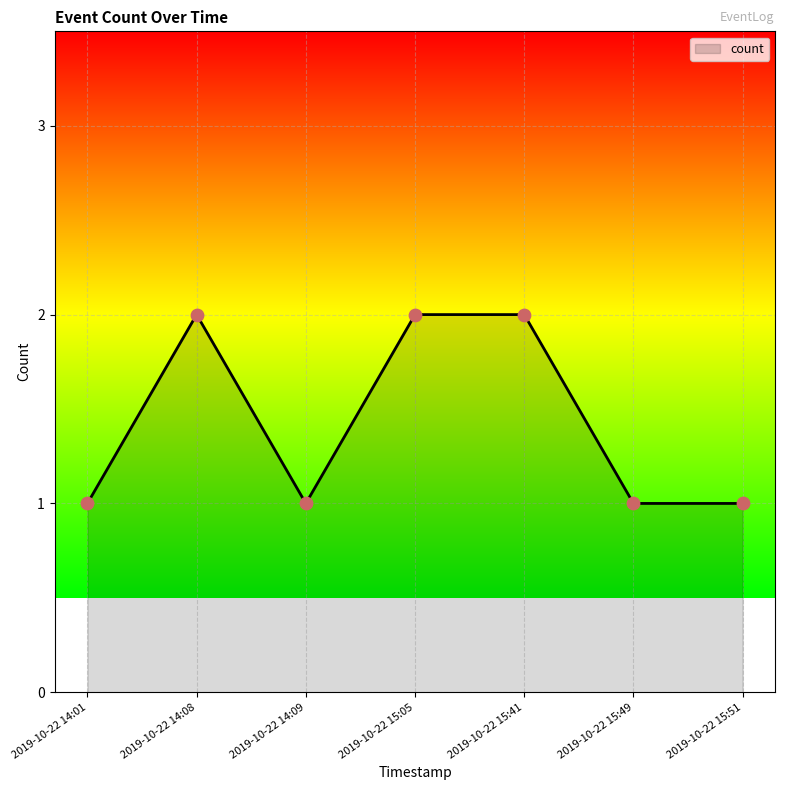

Approximately how many times larger is the value at 2019-10-22 14:09 compared to 2019-10-22 15:41?

0.5